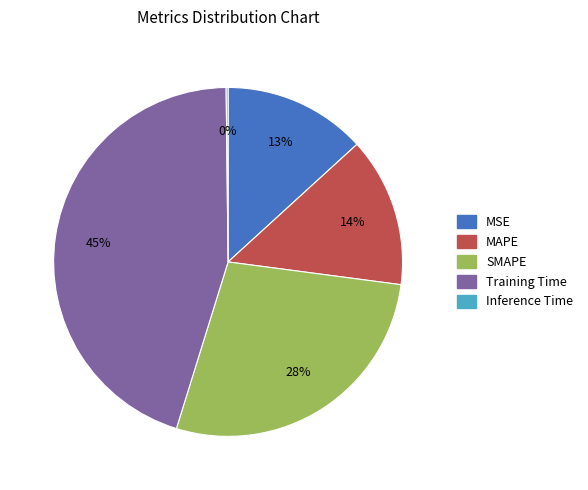

Which category has the biggest portion of the pie?

Training Time